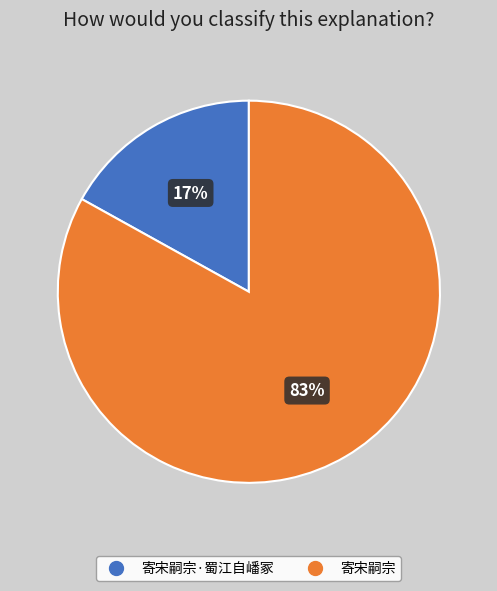

Does any single category account for the majority?

Yes